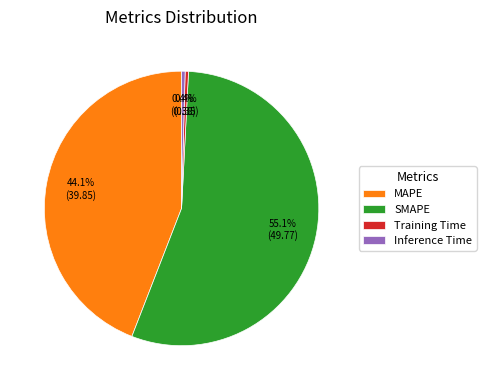

What is the majority slice?

SMAPE